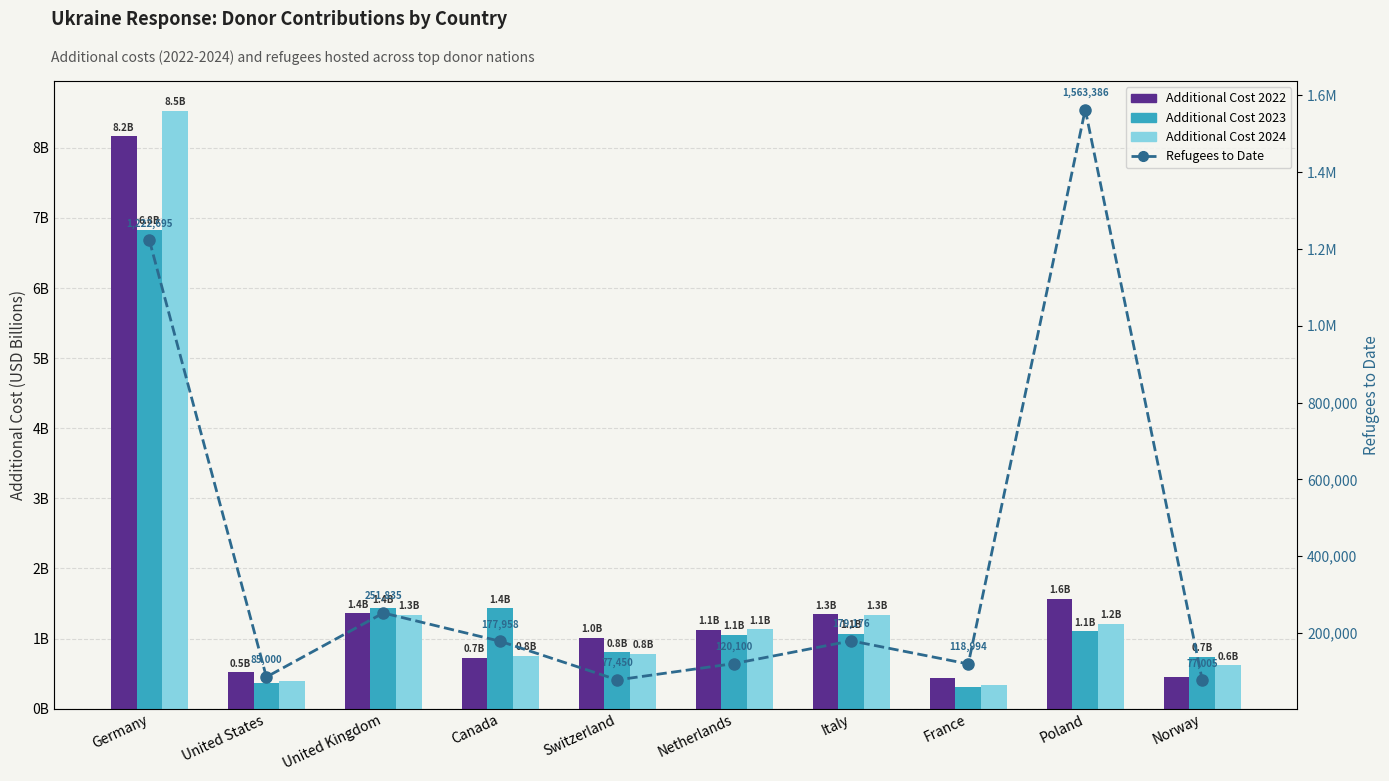

List the labels in order of Additional Cost 2022 value, largest first.

Germany, Poland, United Kingdom, Italy, Netherlands, Switzerland, Canada, United States, Norway, France